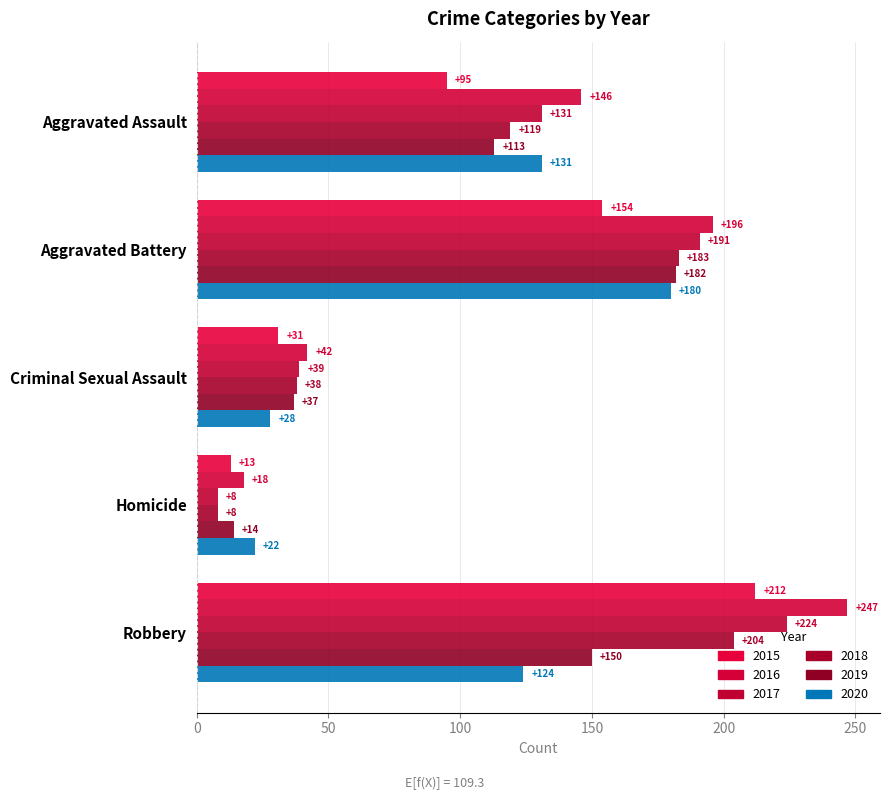

At Homicide, list the series in order from largest to smallest.

2020, 2016, 2019, 2015, 2017, 2018